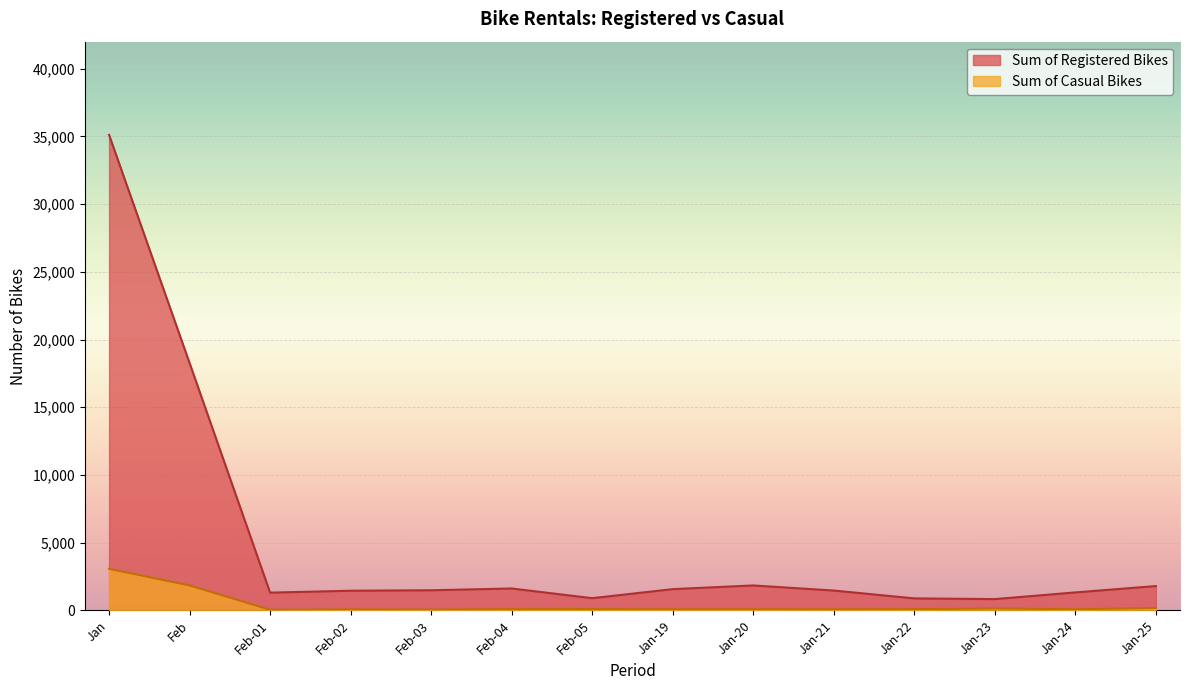

At which label does Sum of Casual Bikes reach its peak?

Jan